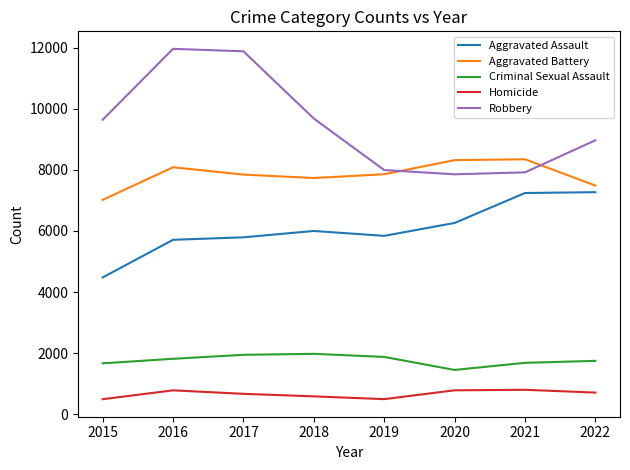

How many lines are shown in the chart?

5